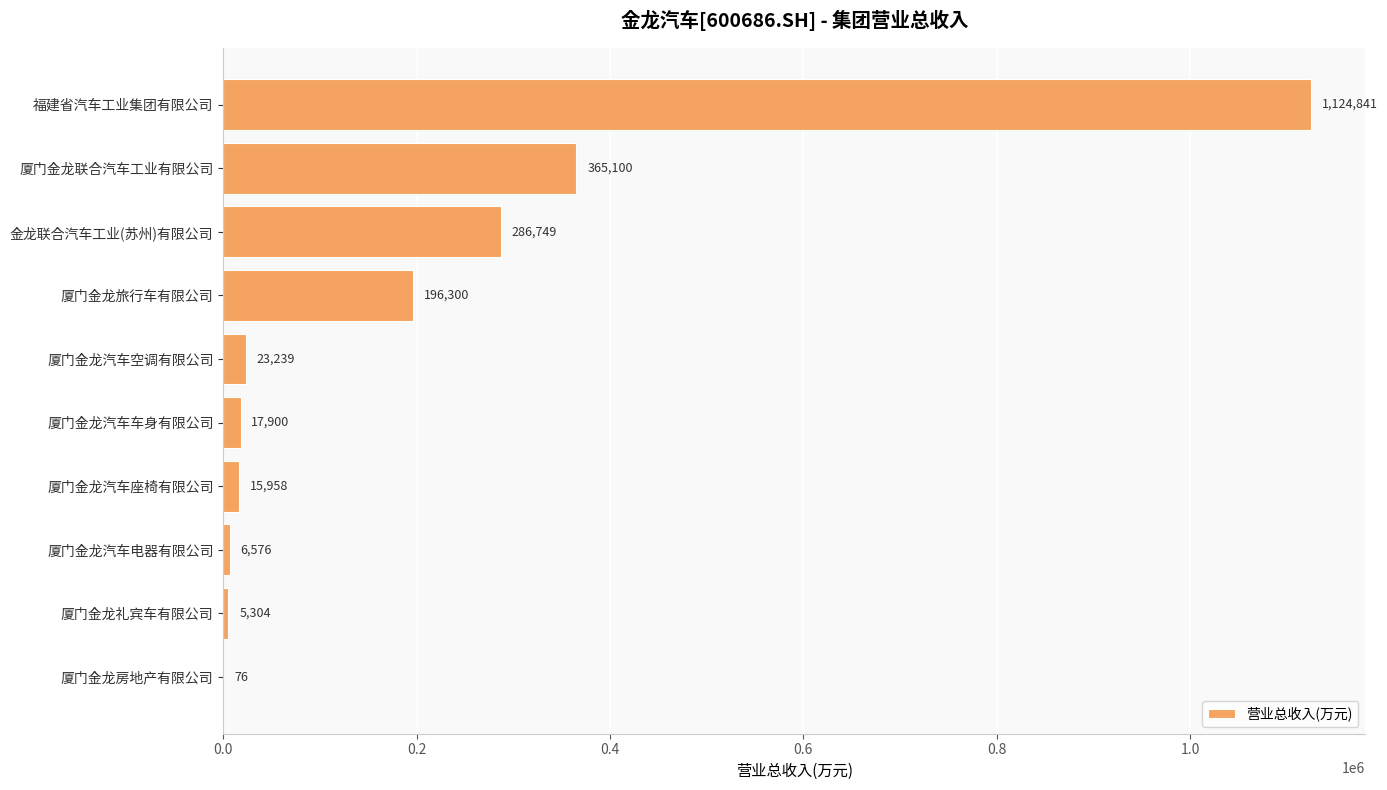

What is the maximum value shown in the chart?

1124841.2